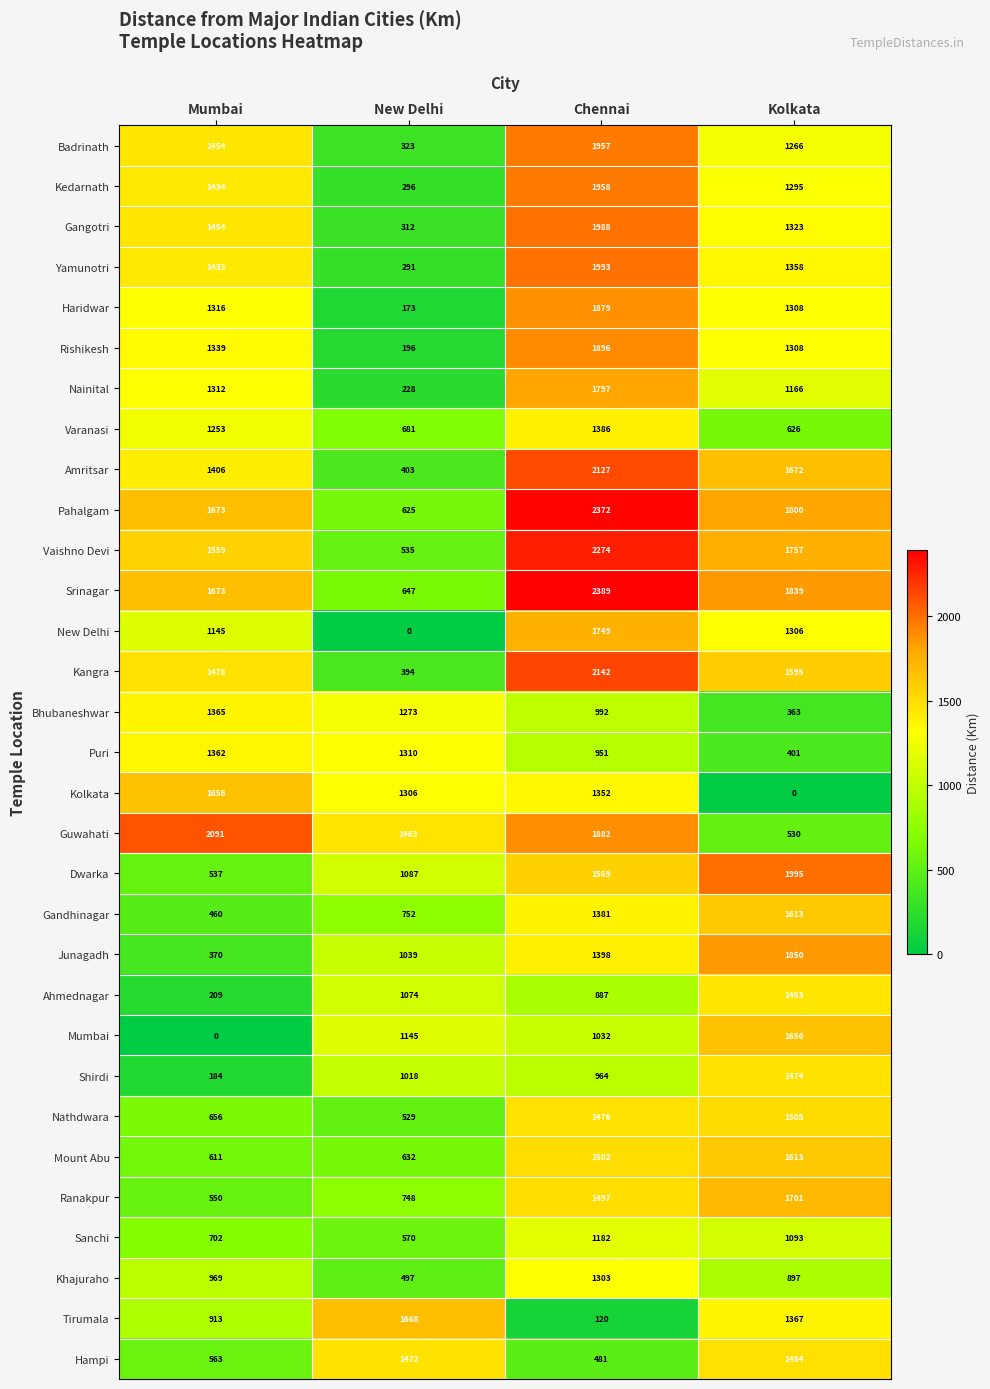

True or false: Rishikesh has a value of 1308 at Kolkata.

True